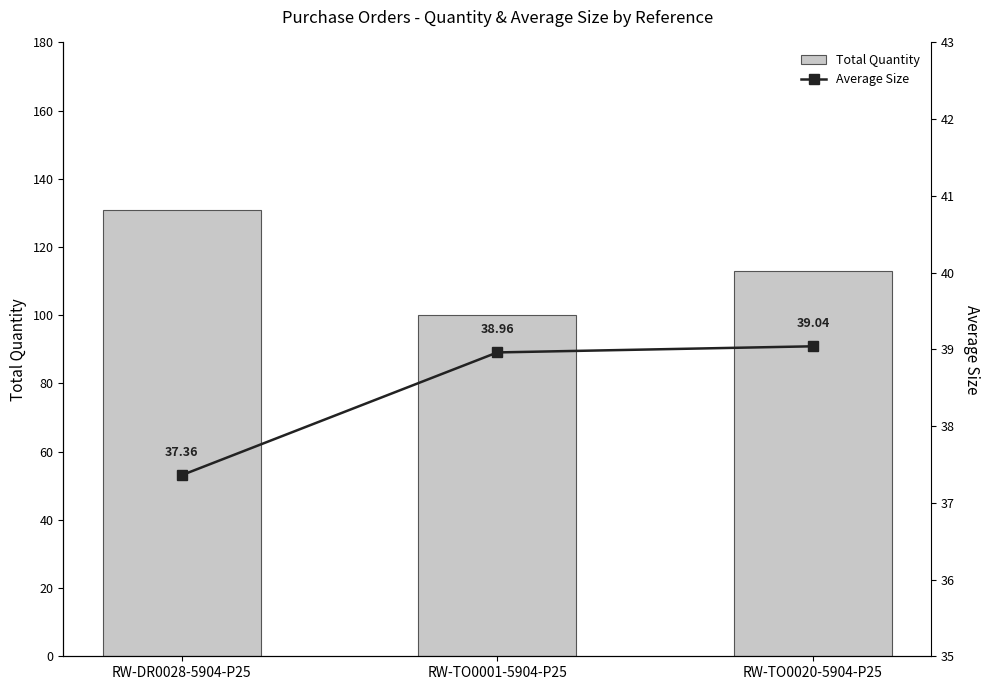

What position from the left is RW-TO0020-5904-P25?

3